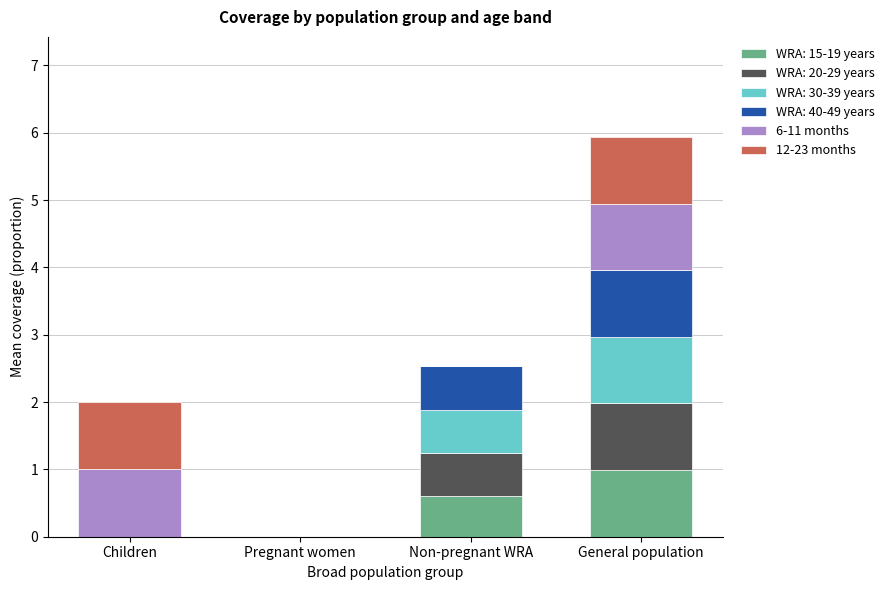

What is the maximum value for WRA: 15-19 years?

1.0